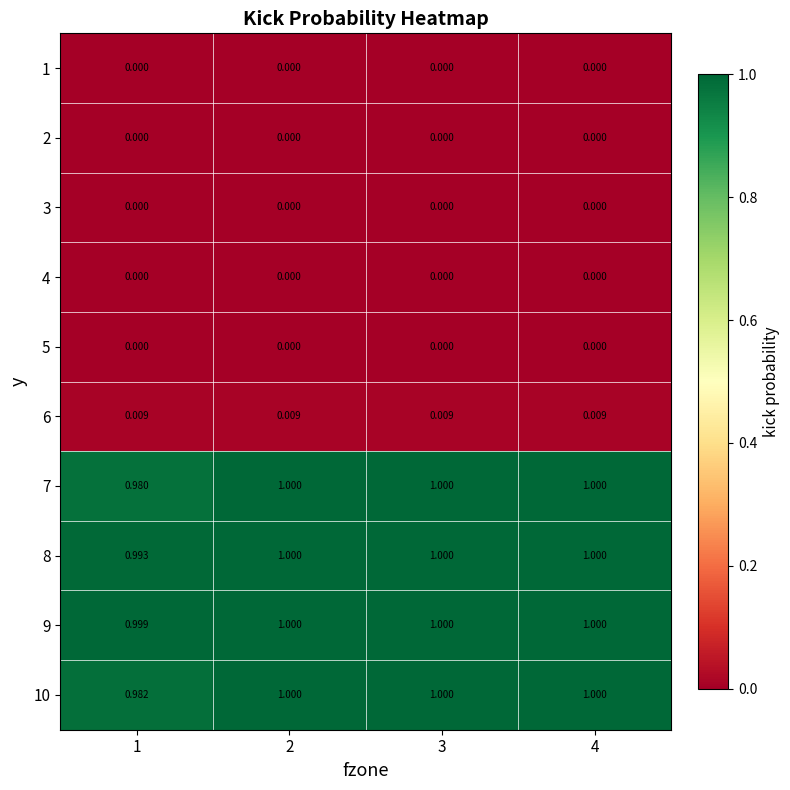

How many categories are shown in the chart?

4